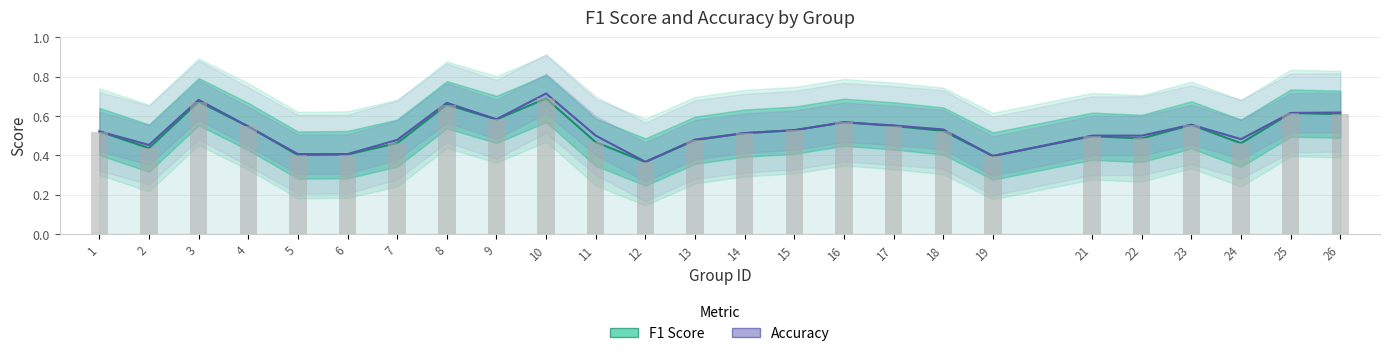

Reading right to left, extract all data points from this chart.

f1: 26=0.6	25=0.6	24=0.5	23=0.6	22=0.5	21=0.5	19=0.4	18=0.5	17=0.5	16=0.6	15=0.5	14=0.5	13=0.5	12=0.4	11=0.5	10=0.7	9=0.6	8=0.7	7=0.5	6=0.4	5=0.4	4=0.5	3=0.7	2=0.4	1=0.5
accuracy: 26=0.6	25=0.6	24=0.5	23=0.6	22=0.5	21=0.5	19=0.4	18=0.5	17=0.6	16=0.6	15=0.5	14=0.5	13=0.5	12=0.4	11=0.5	10=0.7	9=0.6	8=0.7	7=0.5	6=0.4	5=0.4	4=0.5	3=0.7	2=0.5	1=0.5